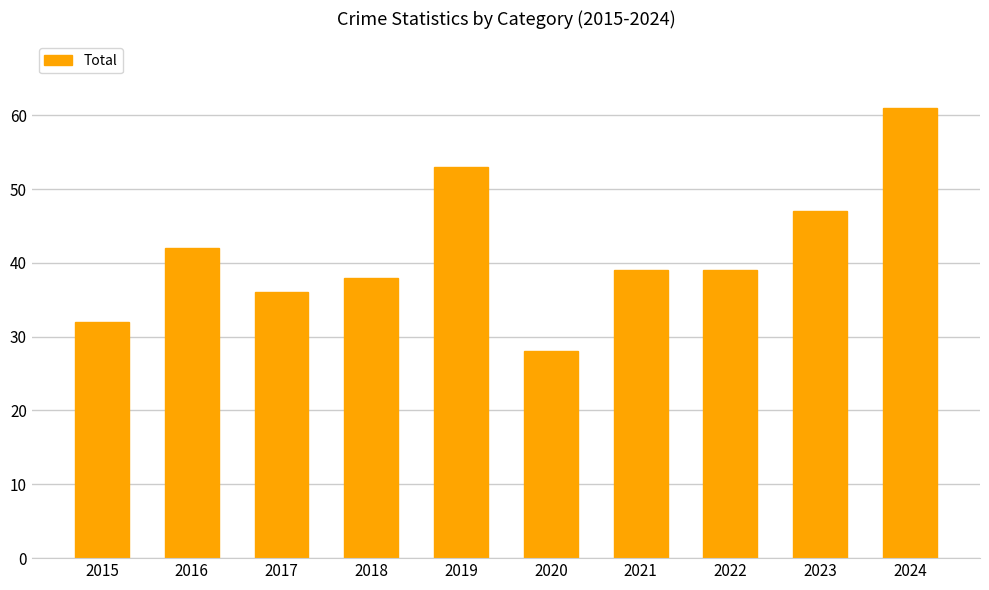

Are the bars grouped side by side (vs. stacked)?

No